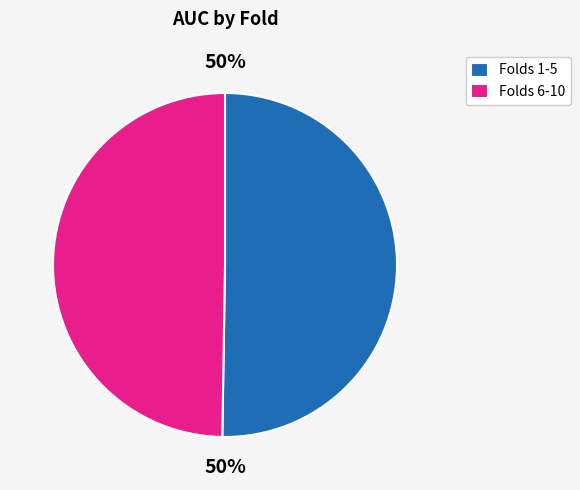

Do Folds 6-10 and Folds 1-5 together represent more than half of the pie?

Yes